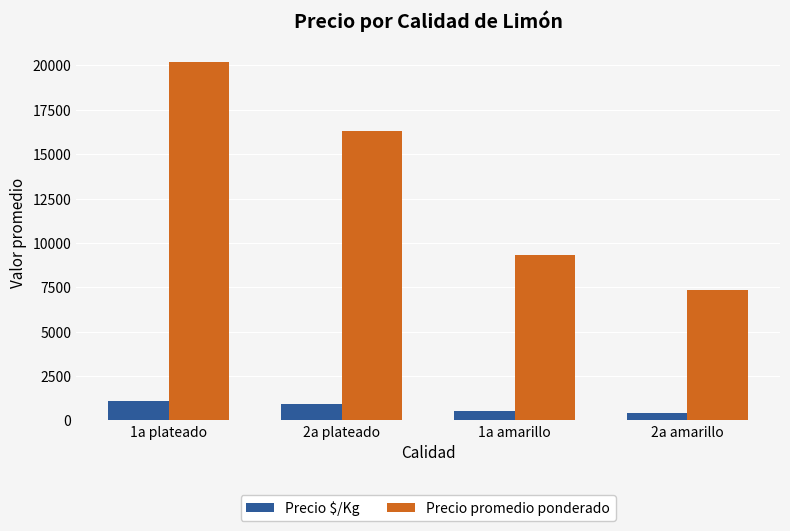

The value of Precio promedio ponderado at 1a amarillo is 16612. True or false?

False